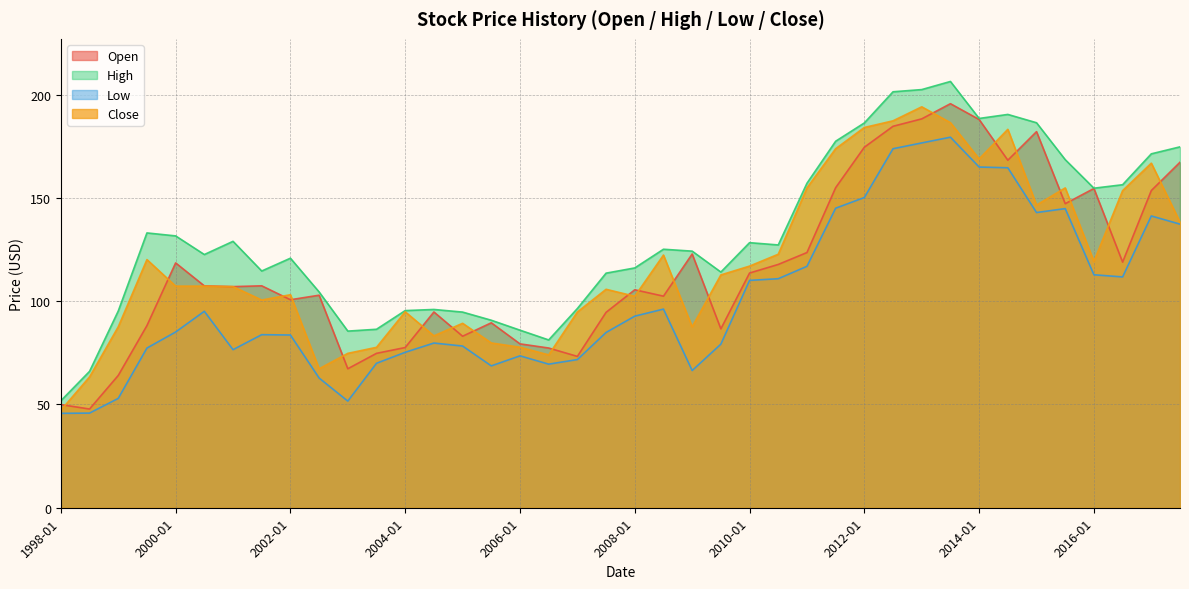

What is the sum of all High values?

5253.2